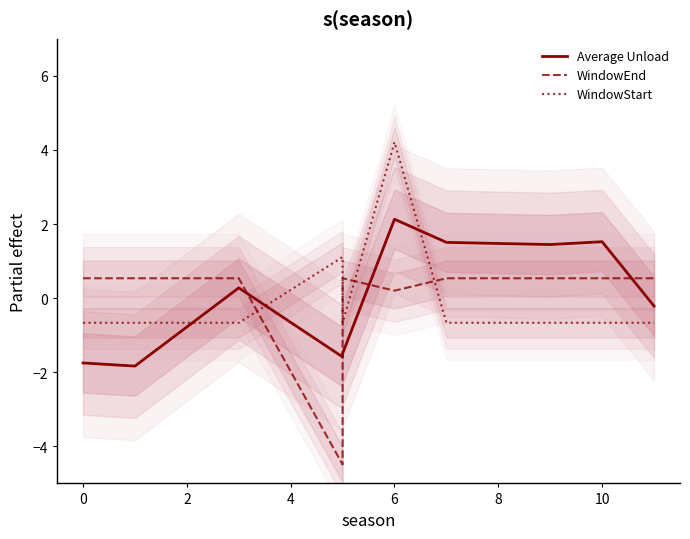

Reading left to right, extract all data points from this chart.

Average Unload: -1.7	-1.8	0.3	-1.6	-1.5	2.1	1.5	1.4	1.5	-0.2
WindowEnd: 0.5	0.5	0.5	-4.5	0.5	0.2	0.5	0.5	0.5	0.5
WindowStart: -0.7	-0.7	-0.7	1.1	-0.7	4.2	-0.7	-0.7	-0.7	-0.7